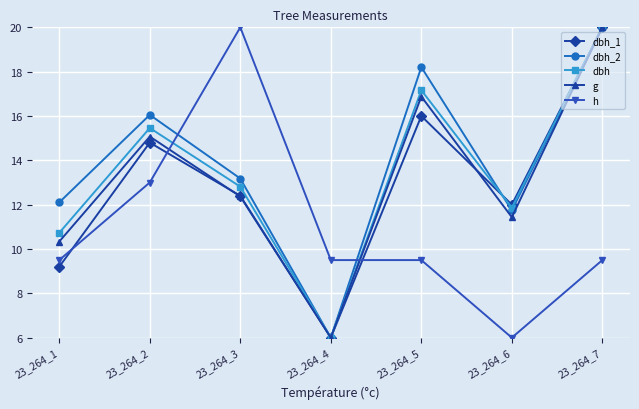

Where is the first local minimum for dbh?

23_264_4